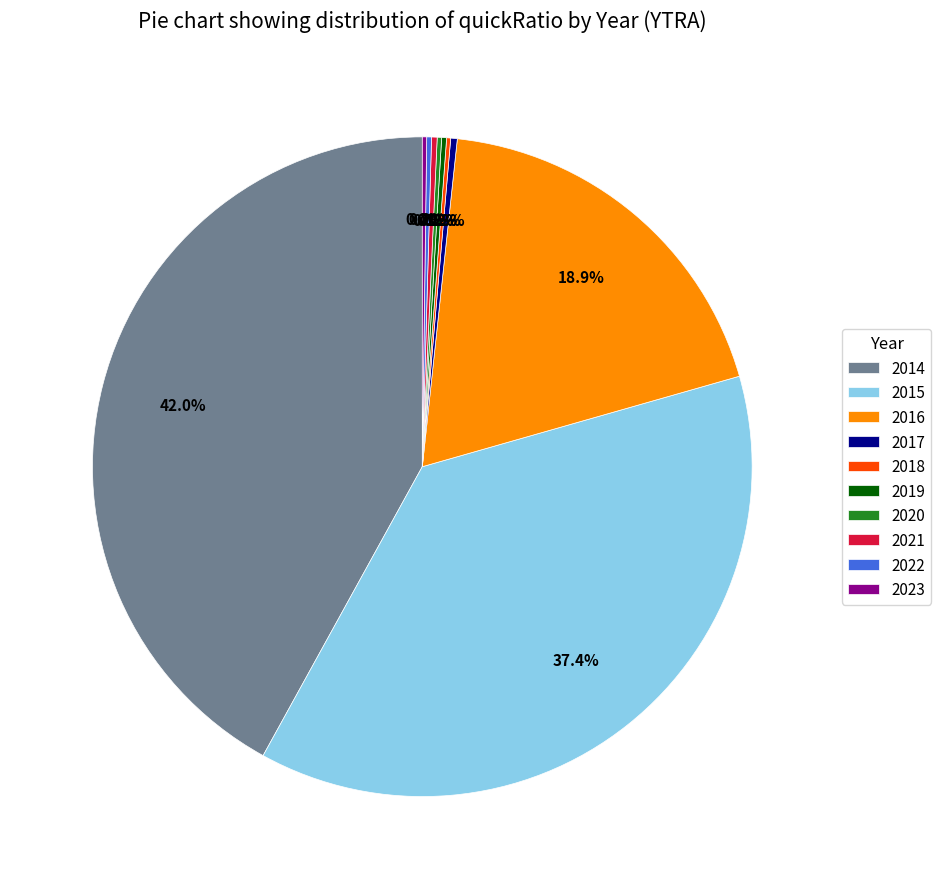

Combined, do 2017 and 2014 account for over 50%?

No